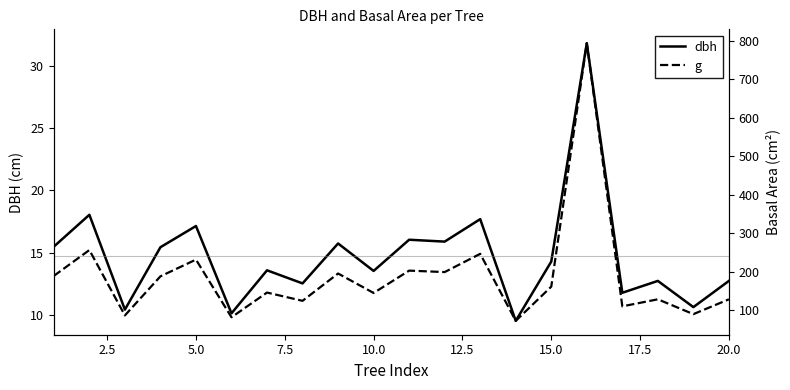

What is the maximum value shown in the chart?

794.2